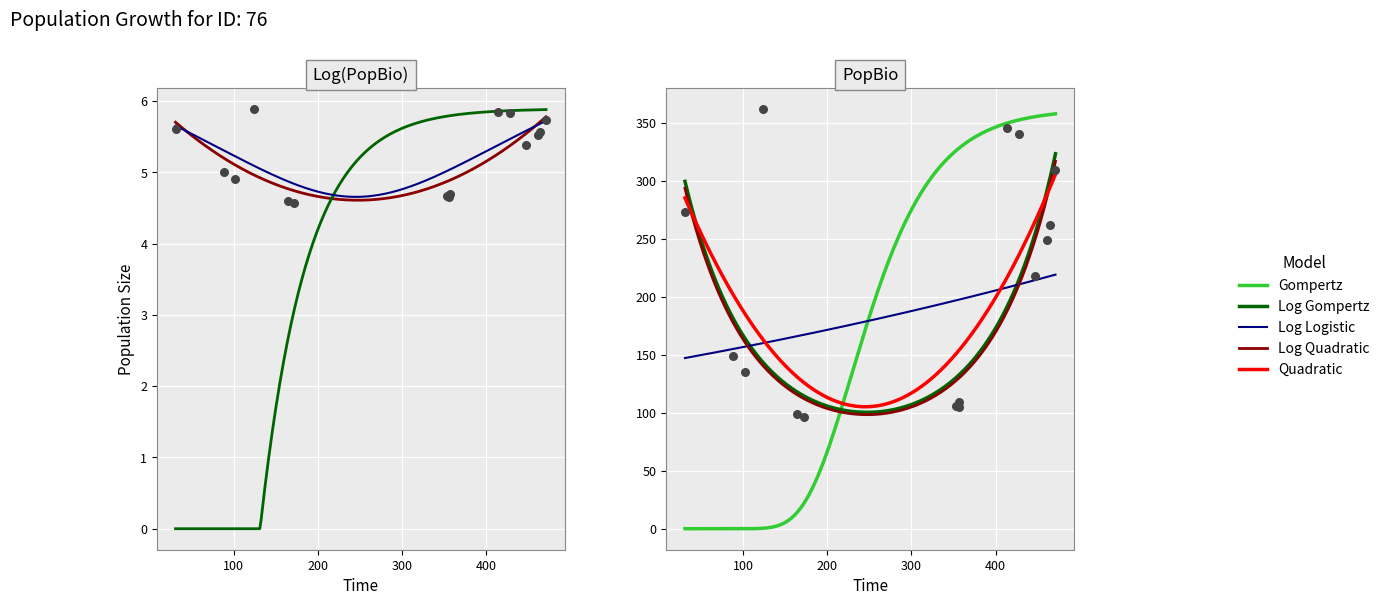

Which has a higher value, 357 or 124?

124